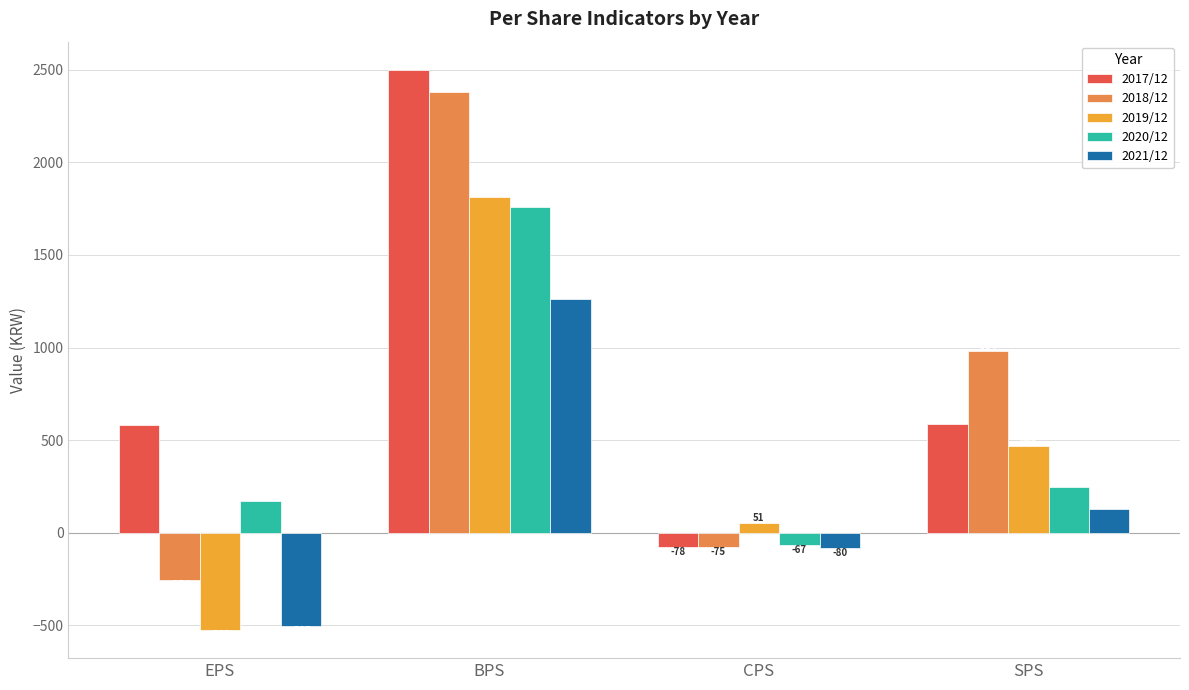

At how many categories does at least one series exceed 1201?

1